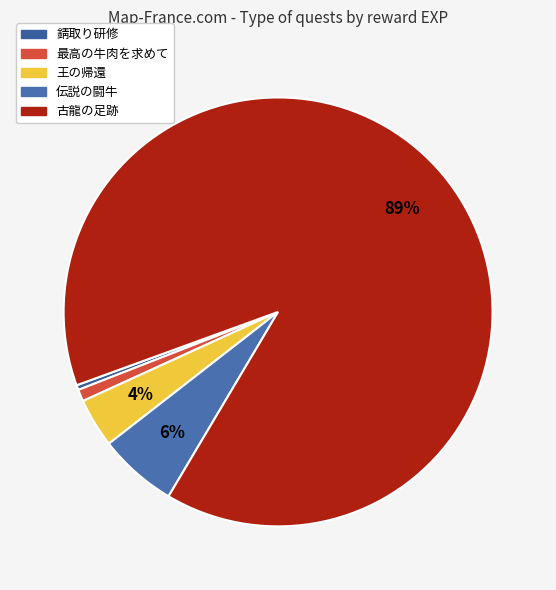

Does 古龍の足跡 represent more than half of the total?

Yes